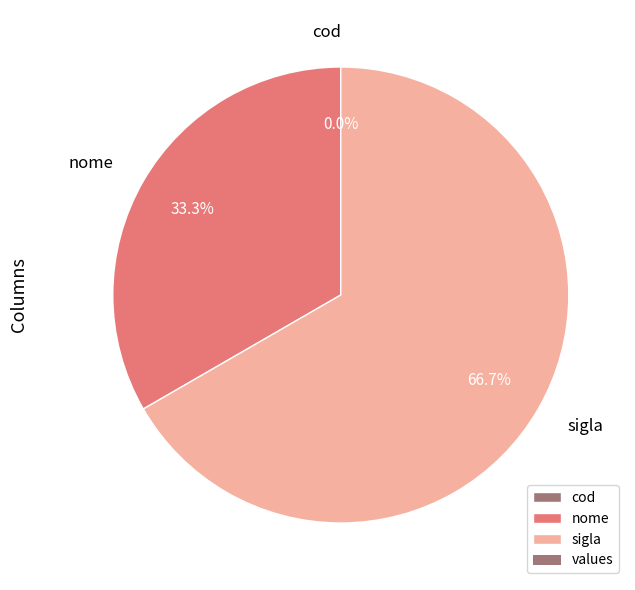

Which has a higher value, sigla or nome?

sigla